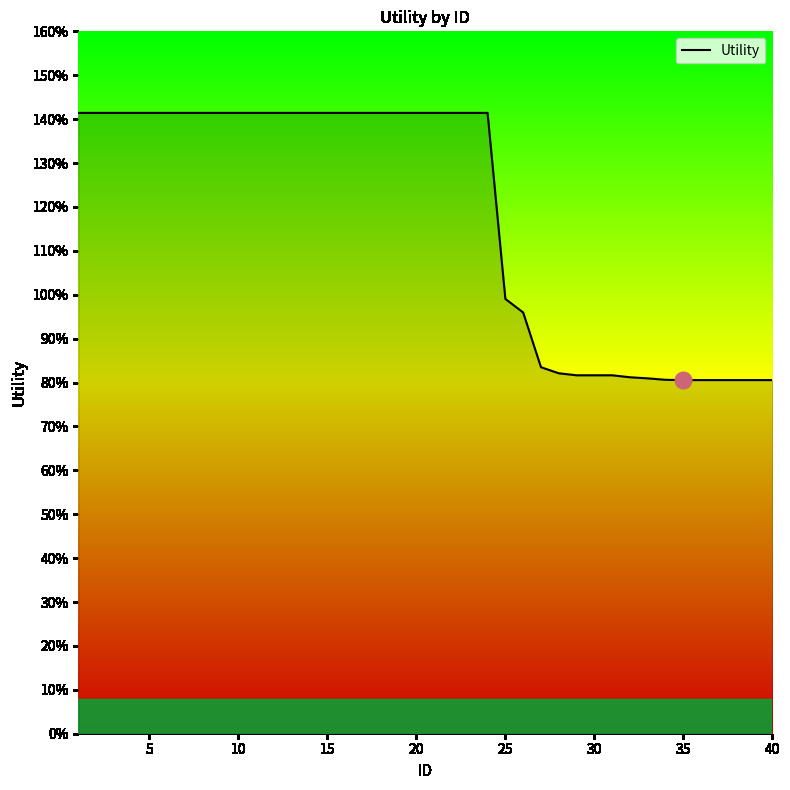

Is this an area chart (filled region under the line)?

Yes